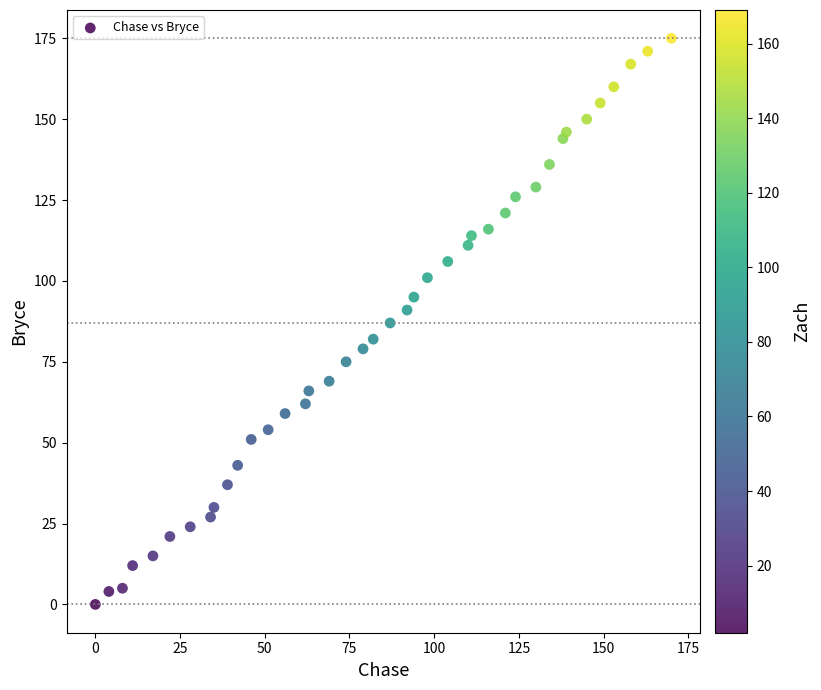

What is the range of Y values (max minus min)?

175